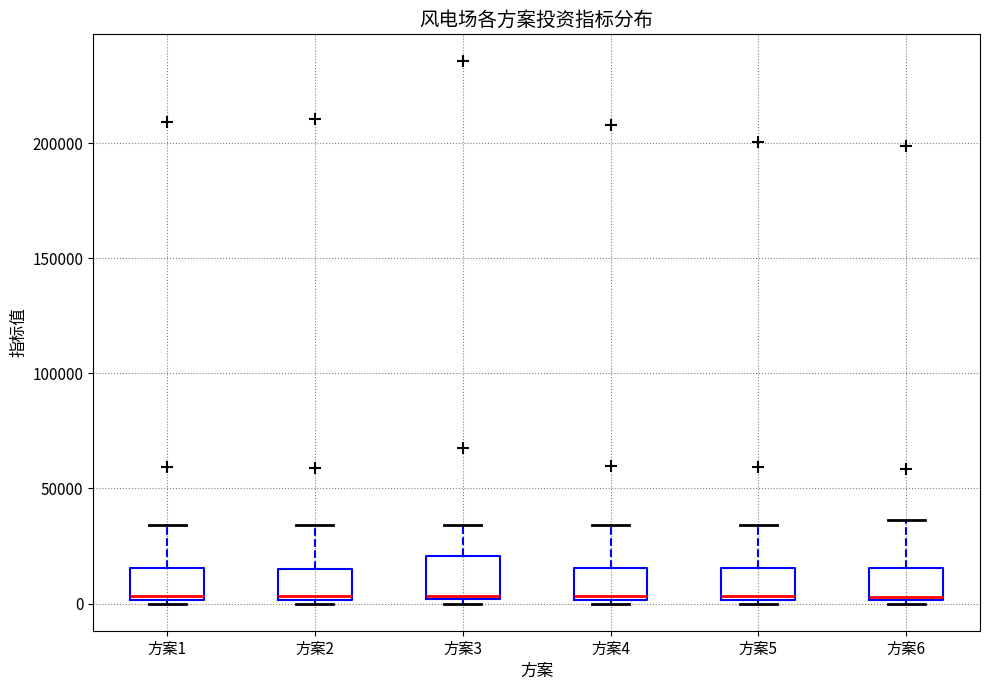

Where is the lower edge of the box for 方案4 on the y-axis? The values are not printed on the chart, so give them approximately, as read against the axis.

0